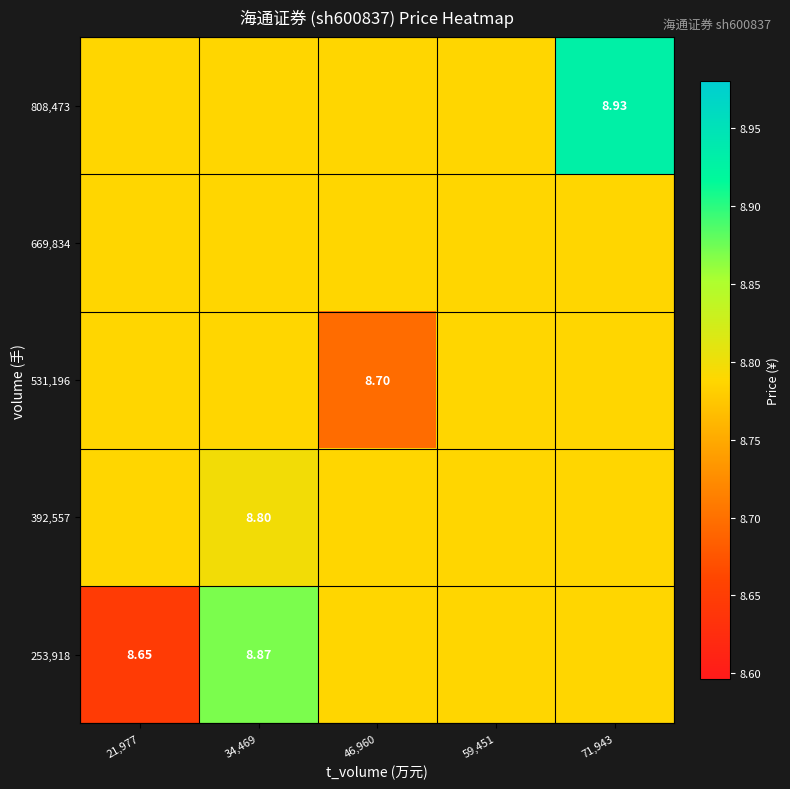

What is the difference between the highest and lowest values at 34,469?

0.1